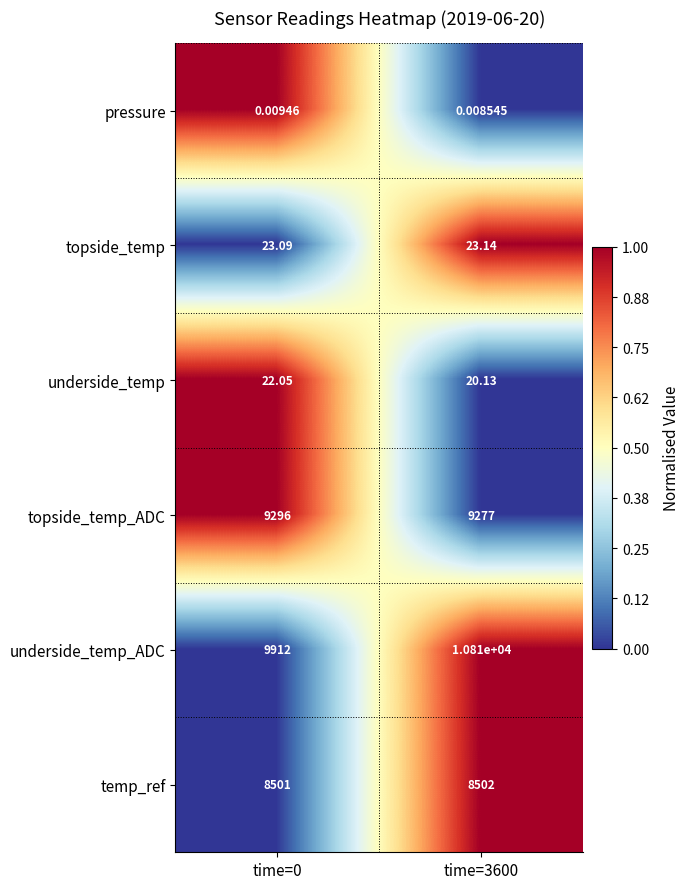

Between time=0 and time=3600, which series saw the biggest shift?

underside_temp_ADC